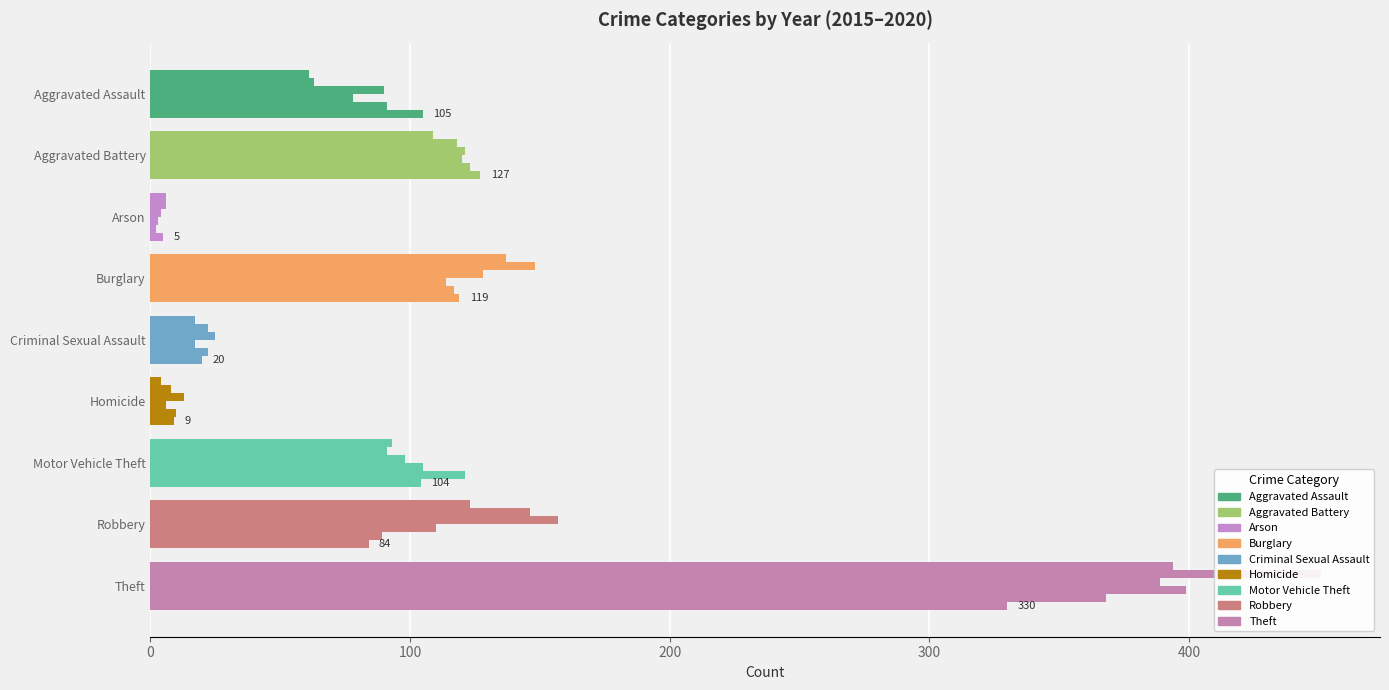

What is the label of the 5th bar from the left?

Criminal Sexual Assault